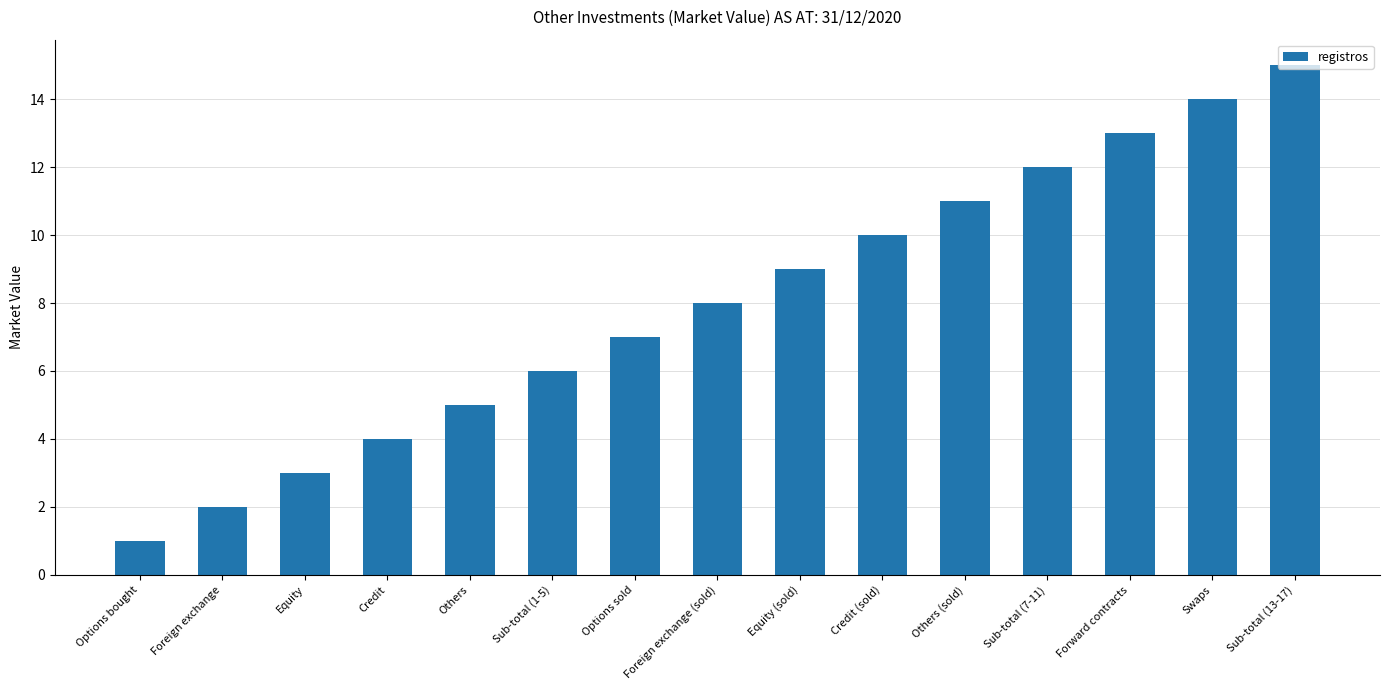

What is the approximate value at Sub-total (13-17)?

15